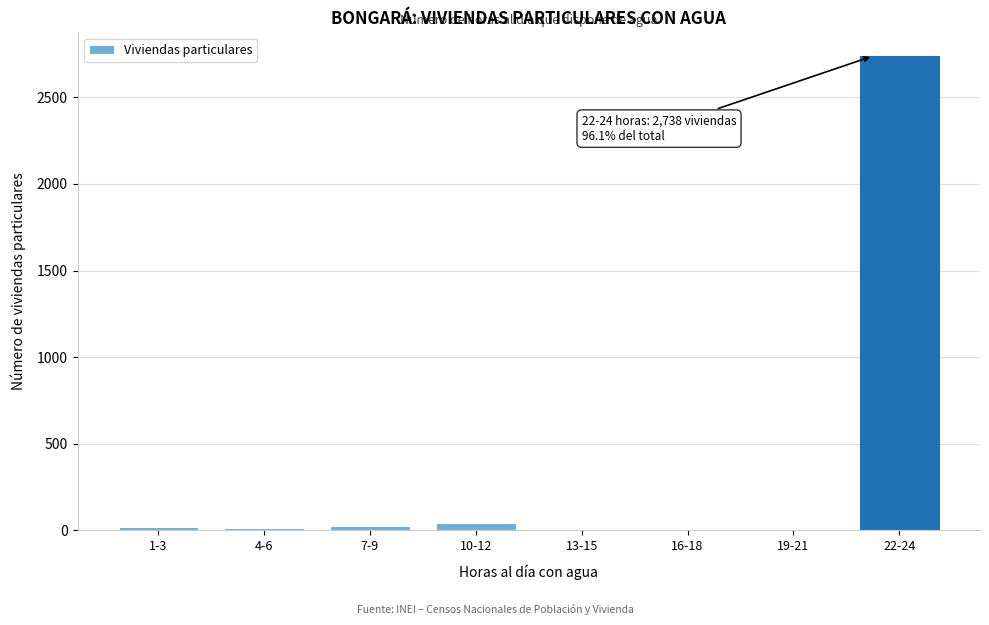

What is the sum of all values?

2850